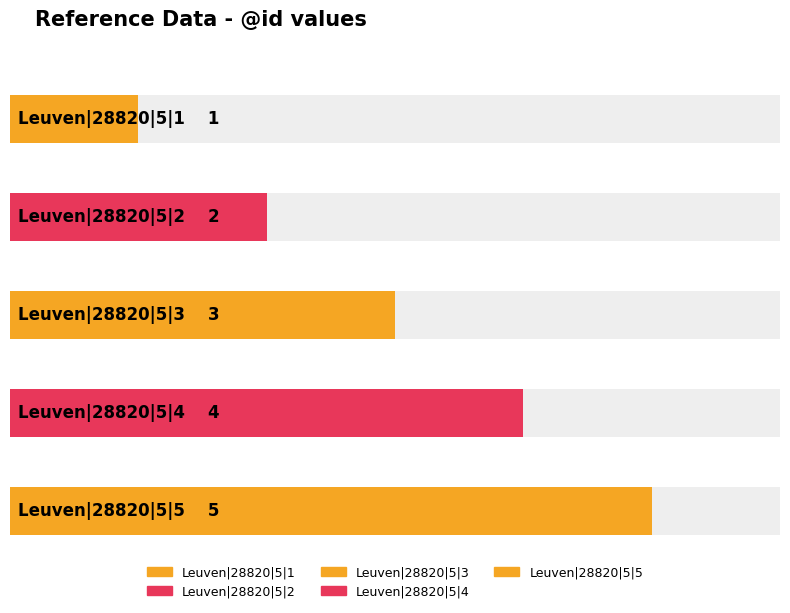

Reading left to right, extract all data points from this chart.

Leuven|28820|5|1=1	Leuven|28820|5|2=2	Leuven|28820|5|3=3	Leuven|28820|5|4=4	Leuven|28820|5|5=5